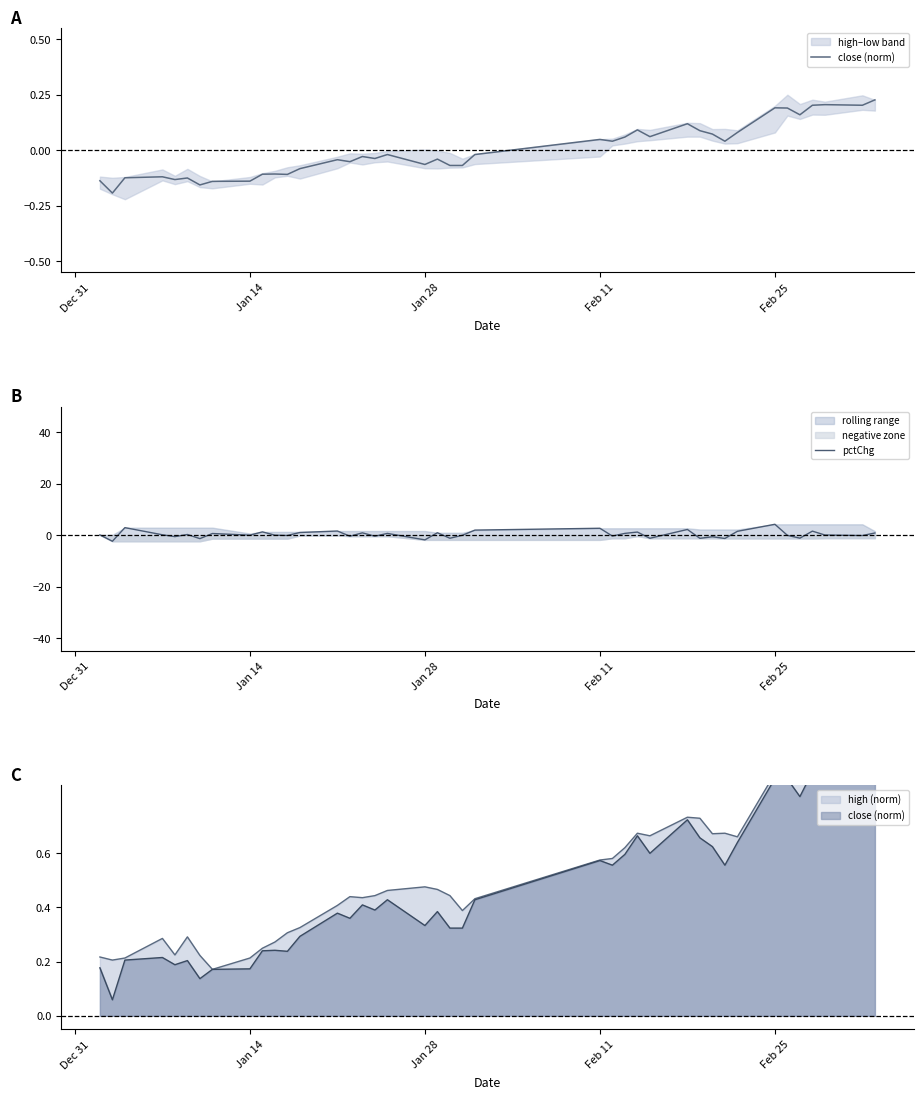

Rank the series by their average value, from lowest to highest.

close (norm), pctChg